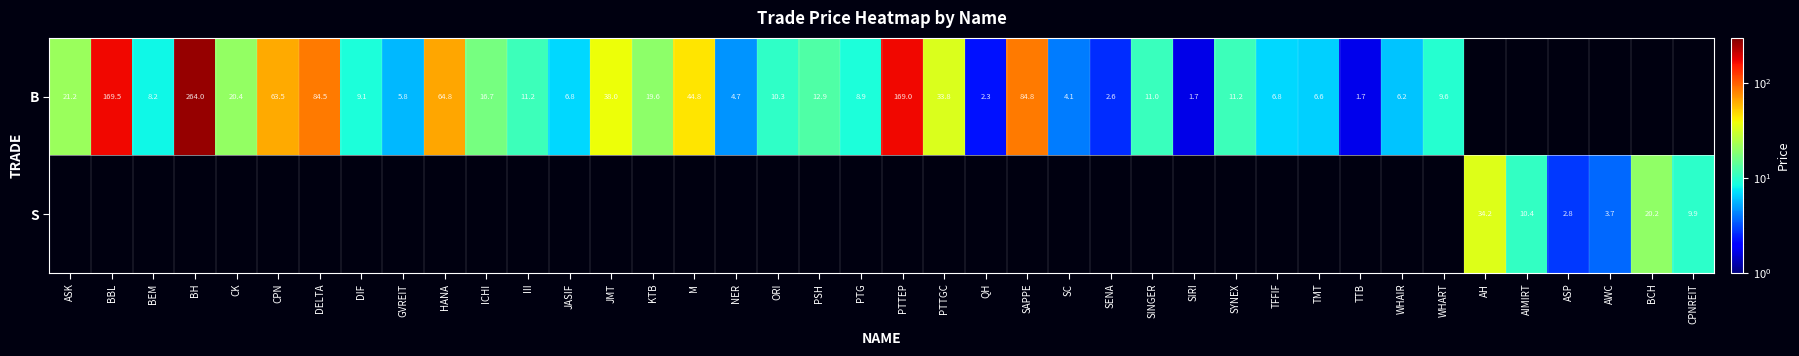

What is the sum of the B values at SYNEX and SINGER?

22.2